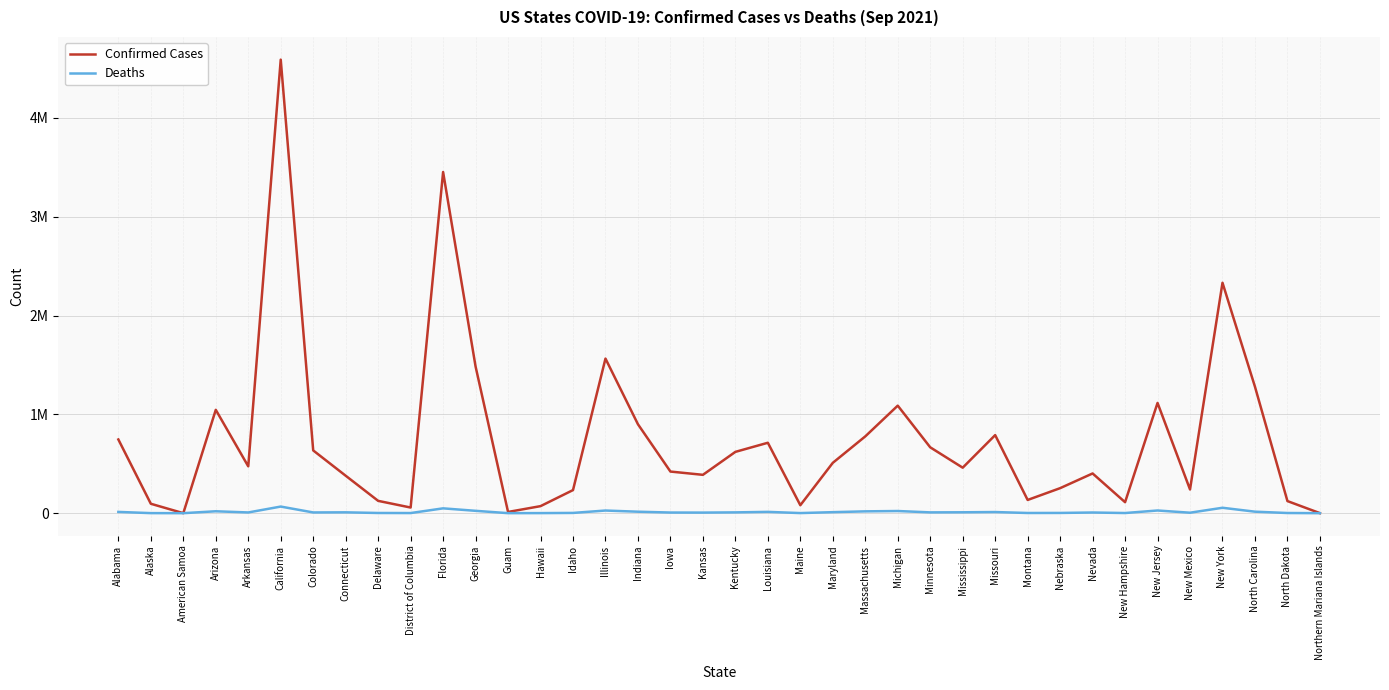

True or false: Deaths and Confirmed Cases intersect in this chart.

False